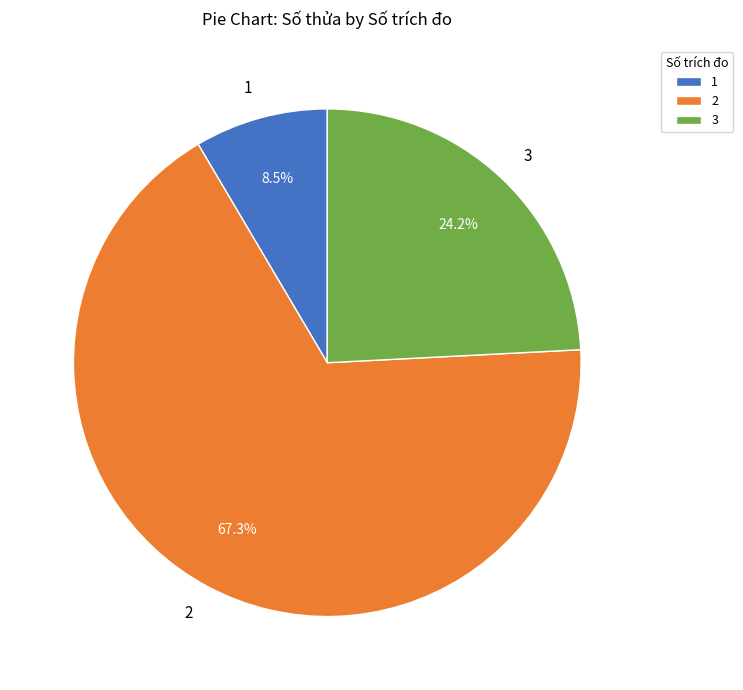

True or false: 2 accounts for 67% of the total.

True